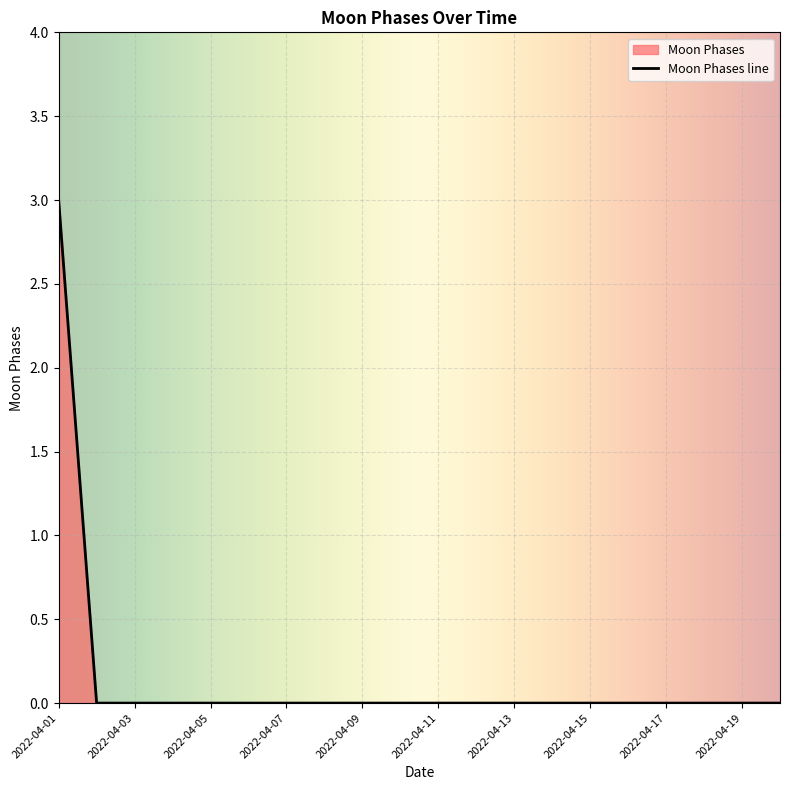

List the labels in order of value, largest first.

2022-04-01, 2022-04-02, 2022-04-03, 2022-04-04, 2022-04-05, 2022-04-06, 2022-04-07, 2022-04-08, 2022-04-09, 2022-04-10, 2022-04-11, 2022-04-12, 2022-04-13, 2022-04-14, 2022-04-15, 2022-04-16, 2022-04-17, 2022-04-18, 2022-04-19, 2022-04-20